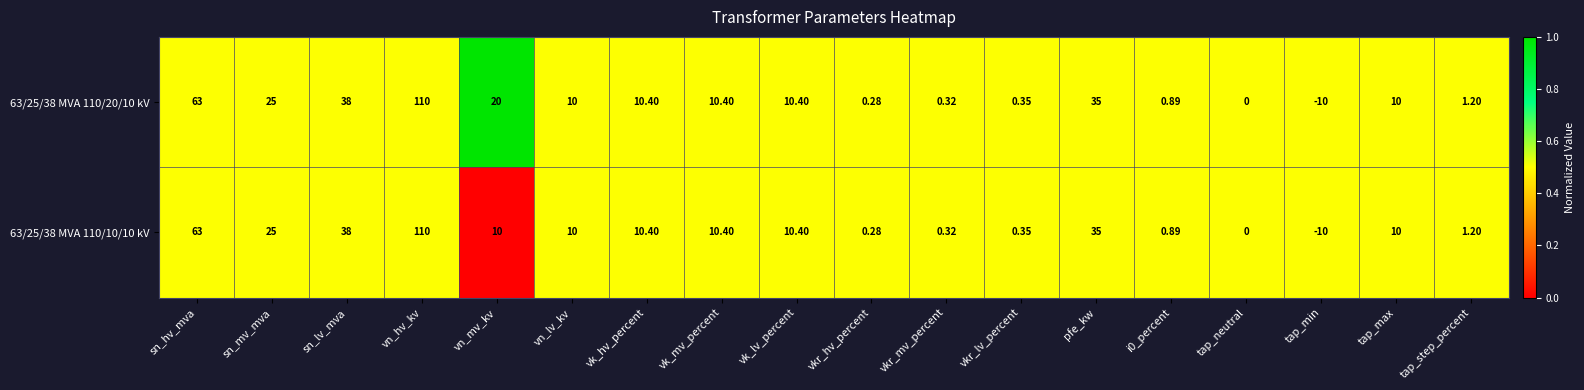

Which label corresponds to the smallest value in the chart?

tap_min